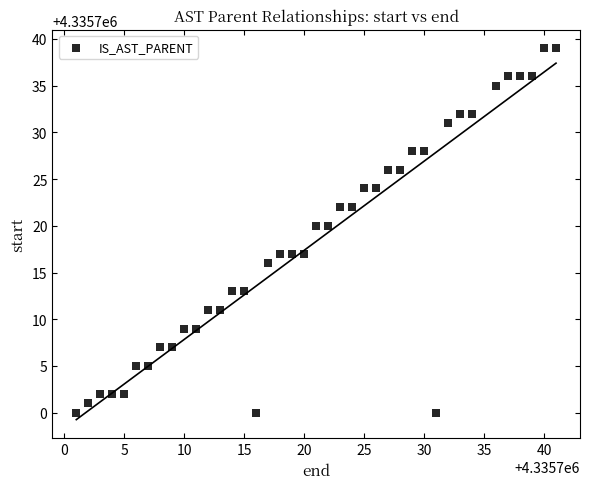

What is the range of Y values (max minus min)?

39